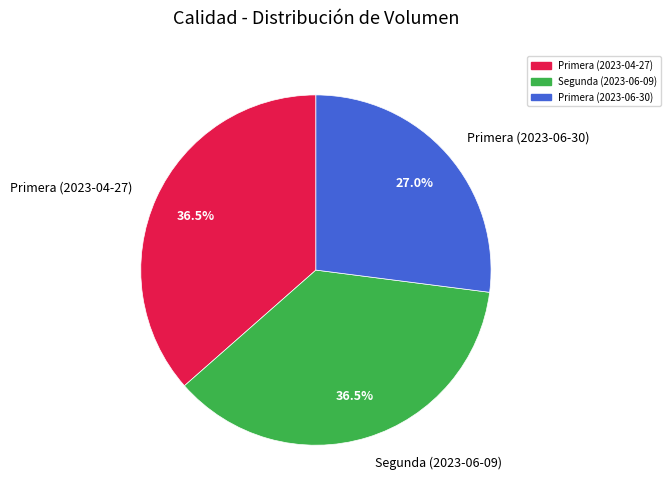

How many segments does this pie chart have?

3